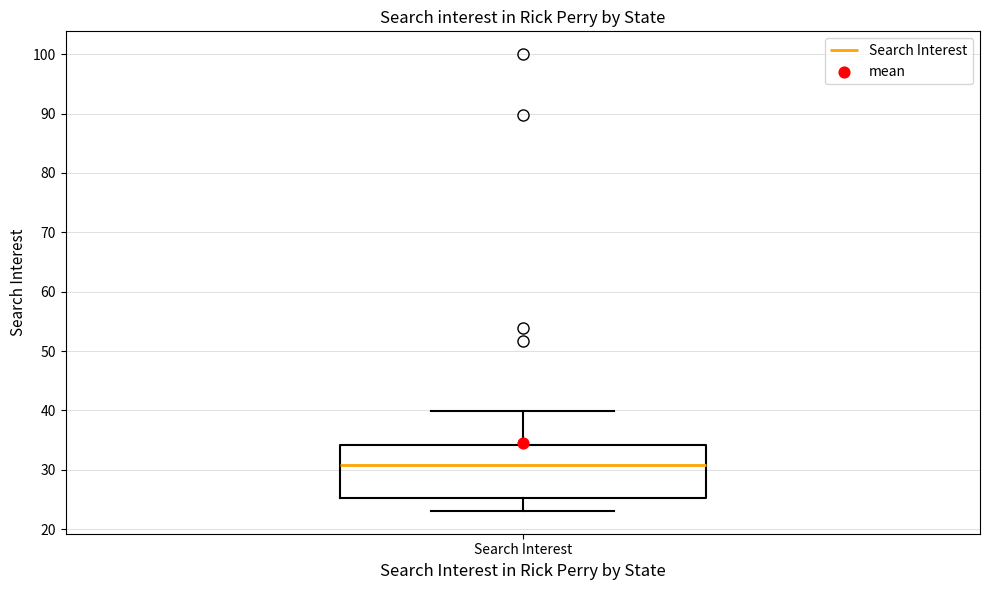

Where does the lower whisker of the box for Search Interest end on the y-axis? The values are not printed on the chart, so give them approximately, as read against the axis.

23